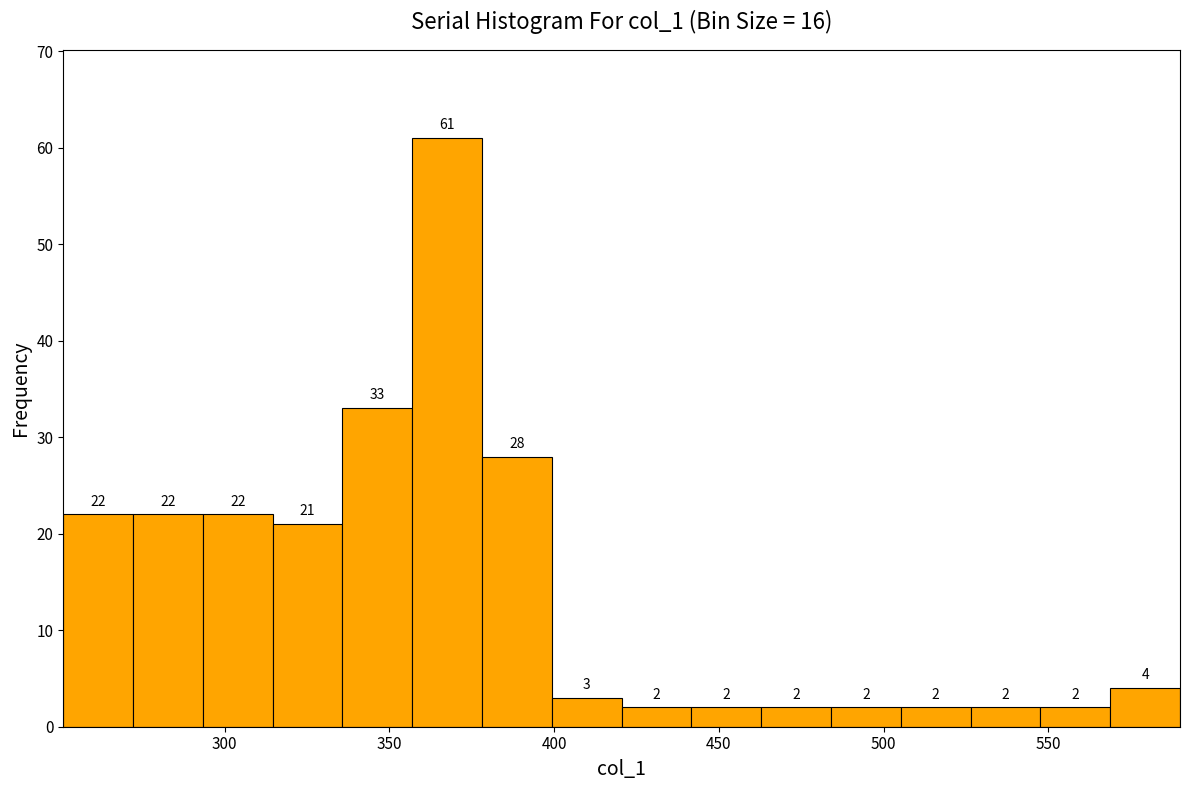

Reading left to right, list every bar in this chart as the range it spans on the x-axis followed by its height. The bar edges are not printed on the chart, so give them approximately, as read against the axis.

250 to 270: 22
270 to 295: 22
295 to 315: 22
315 to 335: 21
335 to 355: 33
355 to 380: 61
380 to 400: 28
400 to 420: 3
420 to 440: 2
440 to 465: 2
465 to 485: 2
485 to 505: 2
505 to 525: 2
525 to 550: 2
550 to 570: 2
570 to 590: 4